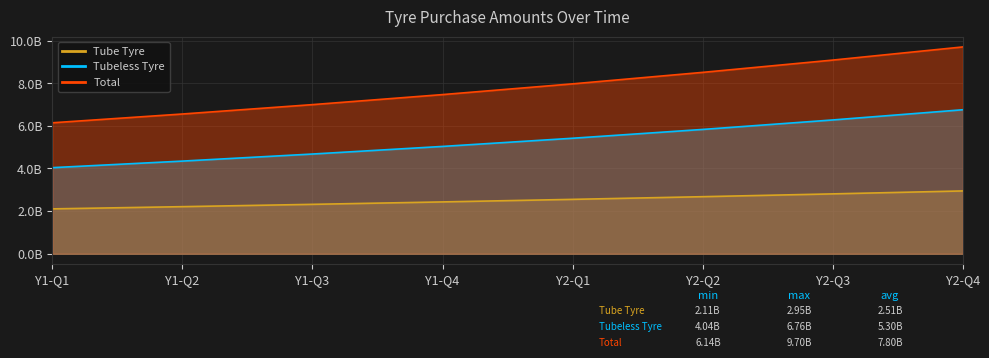

What position from the right is Y1-Q3?

6